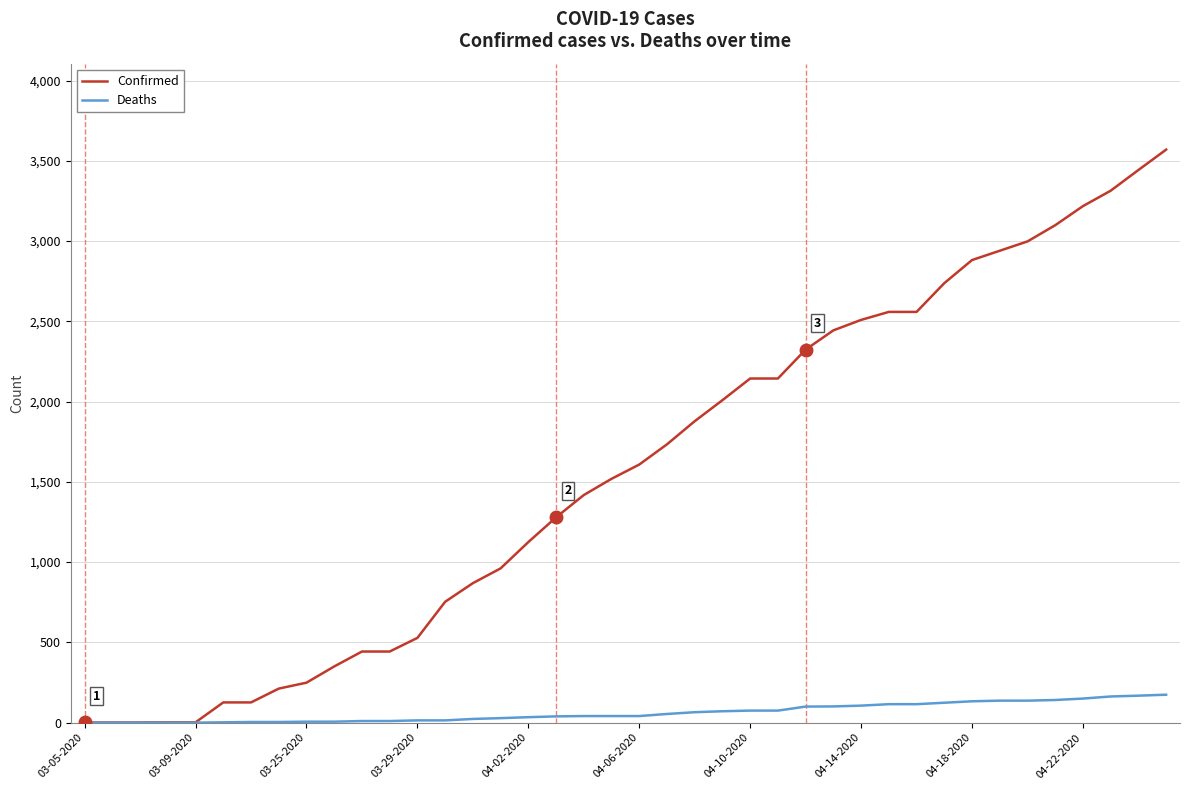

How many lines are shown in the chart?

2